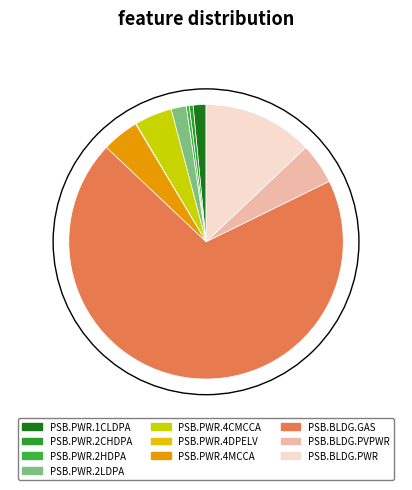

Count the number of slices in the pie.

10